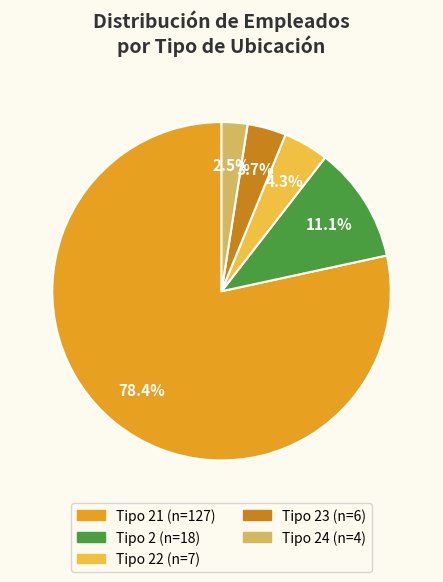

Is there a majority slice in this chart?

Yes